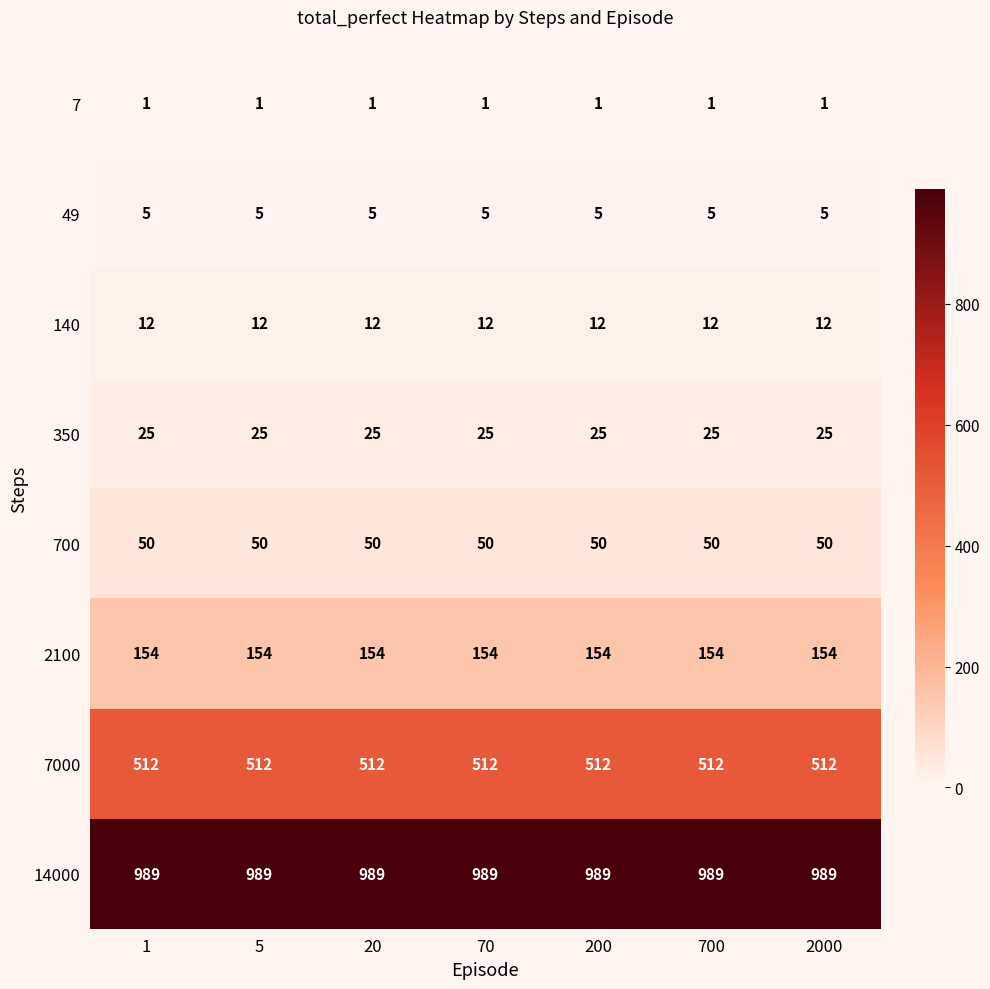

True or false: 7000 has a value of 512 at 1.

True